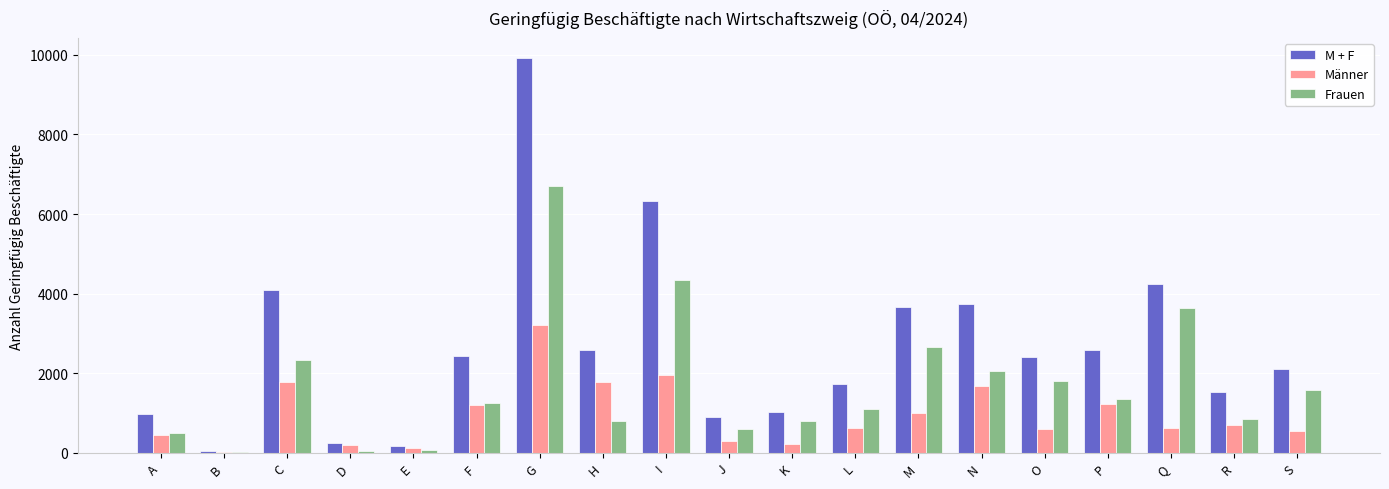

What is the sum of all M + F values?

50775